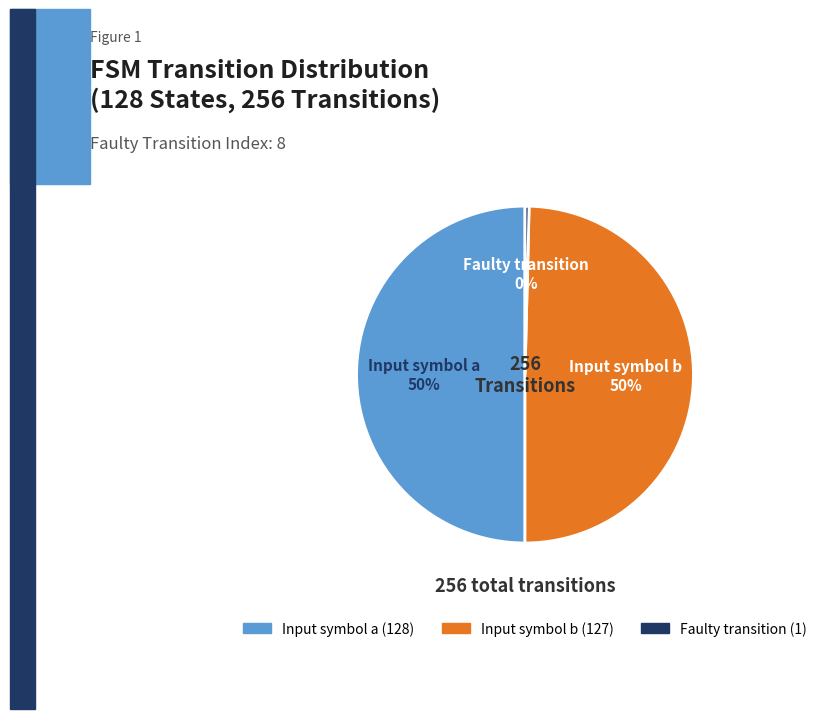

Do Input symbol b and Input symbol a together represent more than half of the pie?

Yes